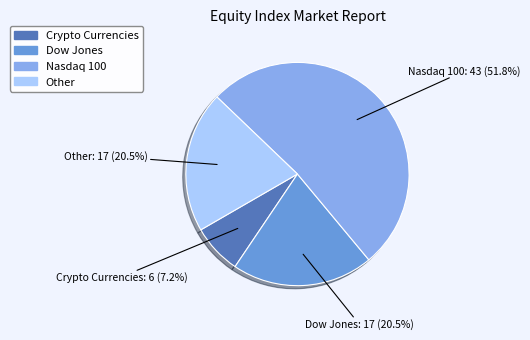

Is the sum of Crypto Currencies and Nasdaq 100 greater than half?

Yes